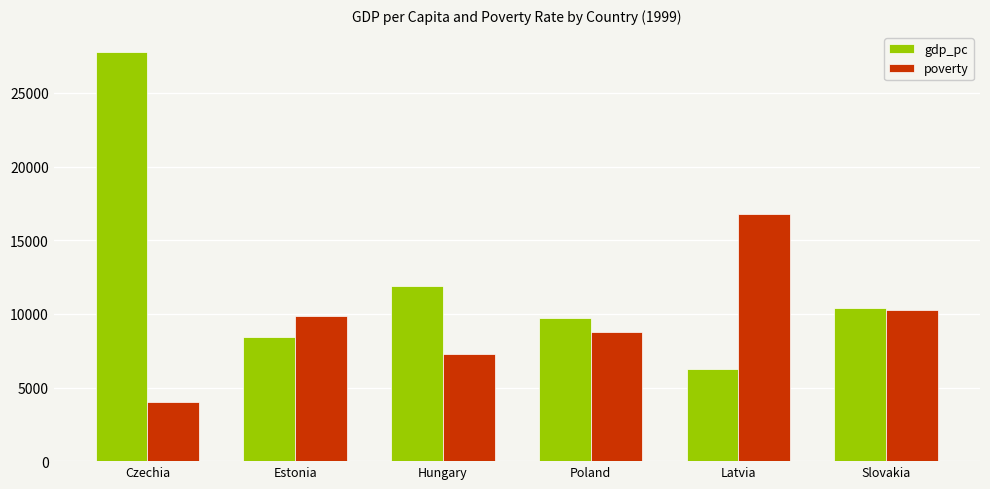

The poverty series shows 2104.5 at Czechia. True or false?

False